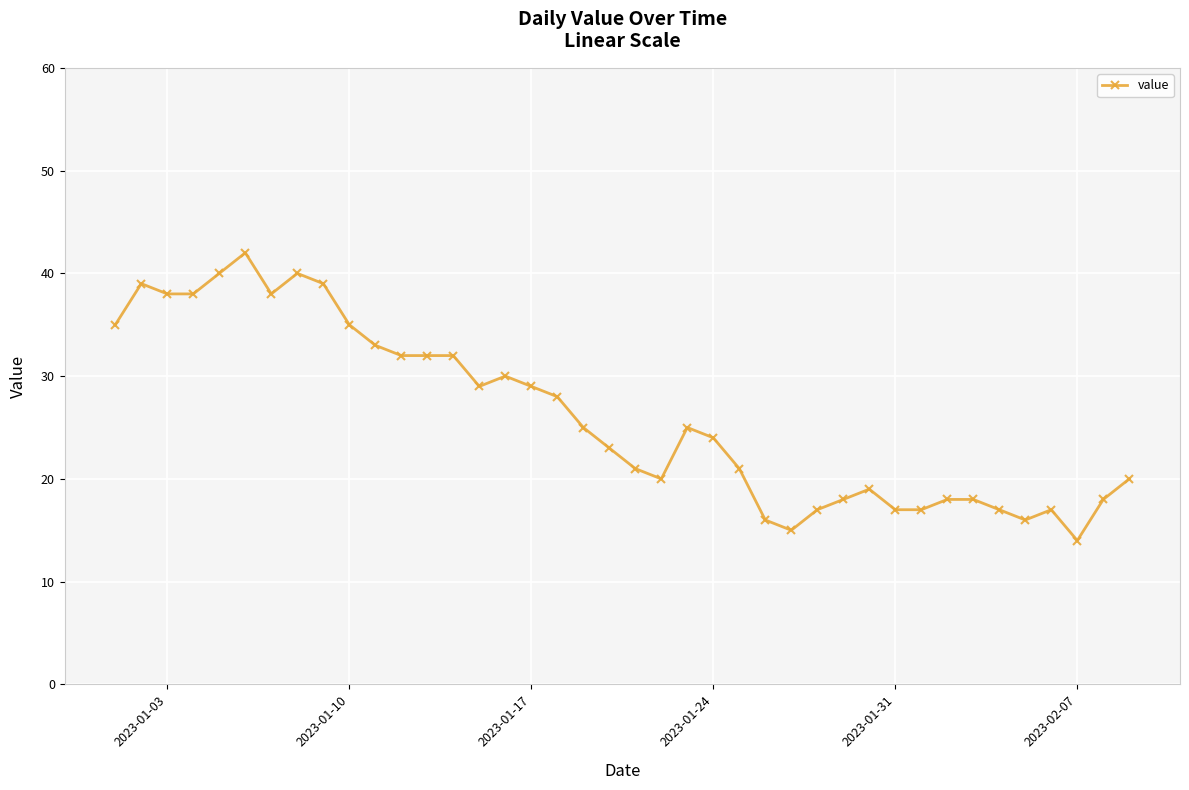

What is the value of the 4th point from the left?

38